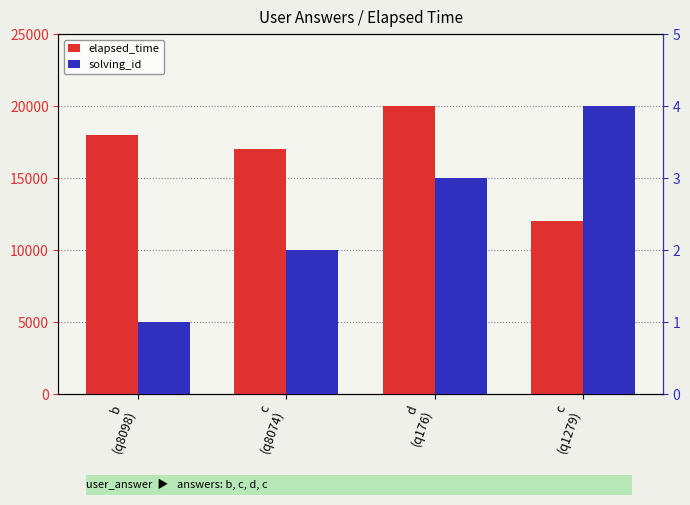

Reading left to right, extract all data points from this chart.

elapsed_time: b
(q8098)=18000	c
(q8074)=17000	d
(q176)=20000	c
(q1279)=12000
solving_id: b
(q8098)=1	c
(q8074)=2	d
(q176)=3	c
(q1279)=4